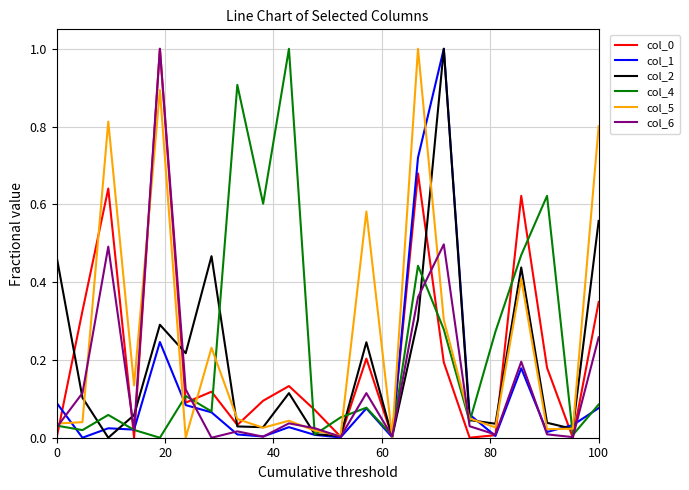

How many lines are shown in the chart?

6